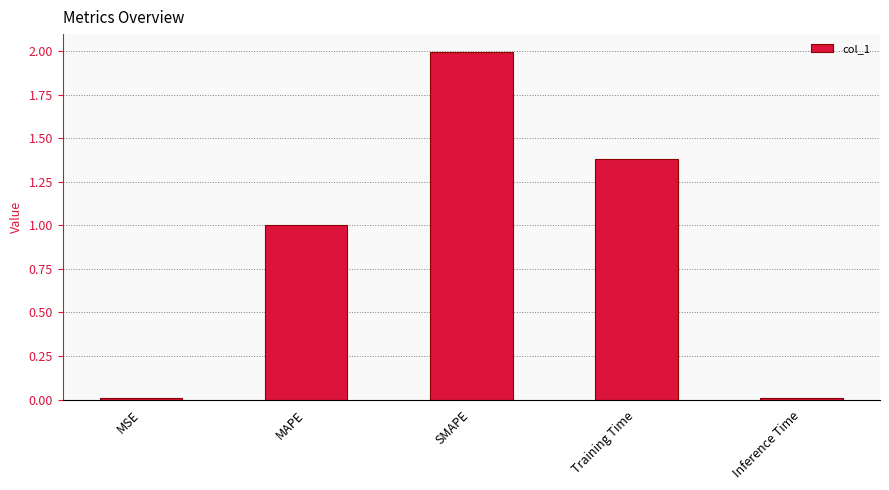

What is the greatest value displayed?

2.0